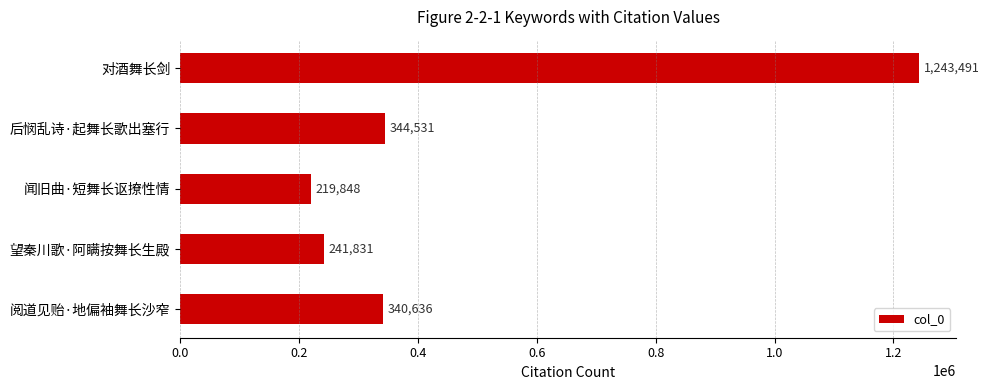

The chart shows a value of 1243491 at 对酒舞长剑. True or false?

True